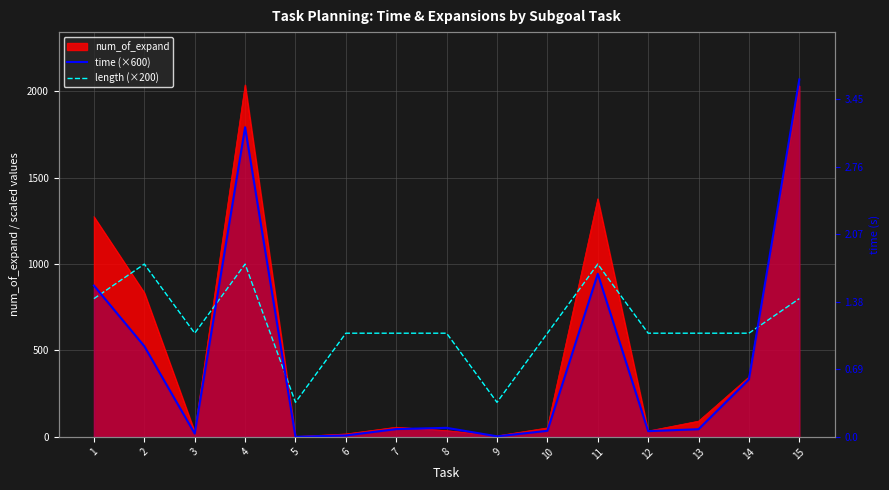

How many values in the time (×600) series are below 45?

7